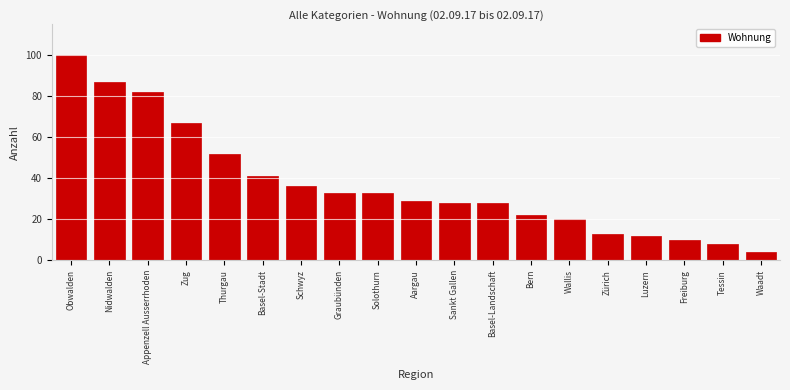

Reading right to left, extract all data points from this chart.

Waadt=4	Tessin=8	Freiburg=10	Luzern=12	Zürich=13	Wallis=20	Bern=22	Basel-Landschaft=28	Sankt Gallen=28	Aargau=29	Solothurn=33	Graubünden=33	Schwyz=36	Basel-Stadt=41	Thurgau=52	Zug=67	Appenzell Ausserrhoden=82	Nidwalden=87	Obwalden=100